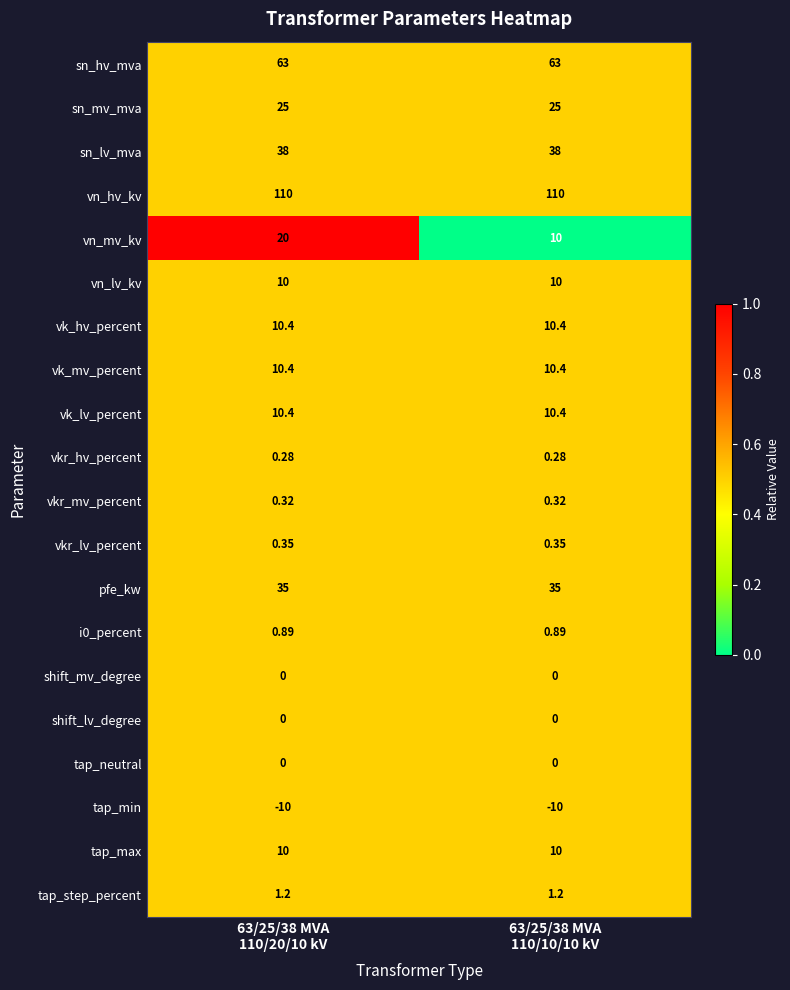

Which series has the largest total across all categories?

vn_hv_kv